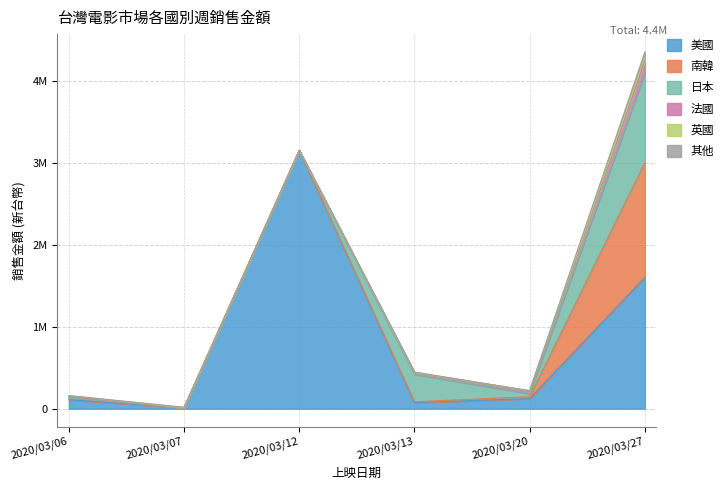

What is the sum of all 美國 values?

5073547